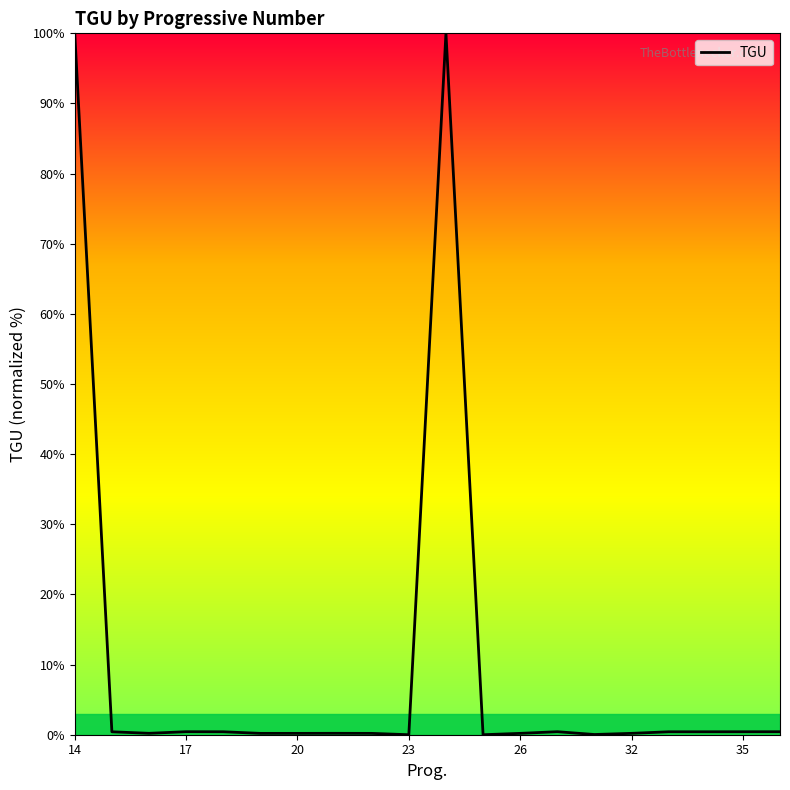

What is the greatest value displayed?

100.0